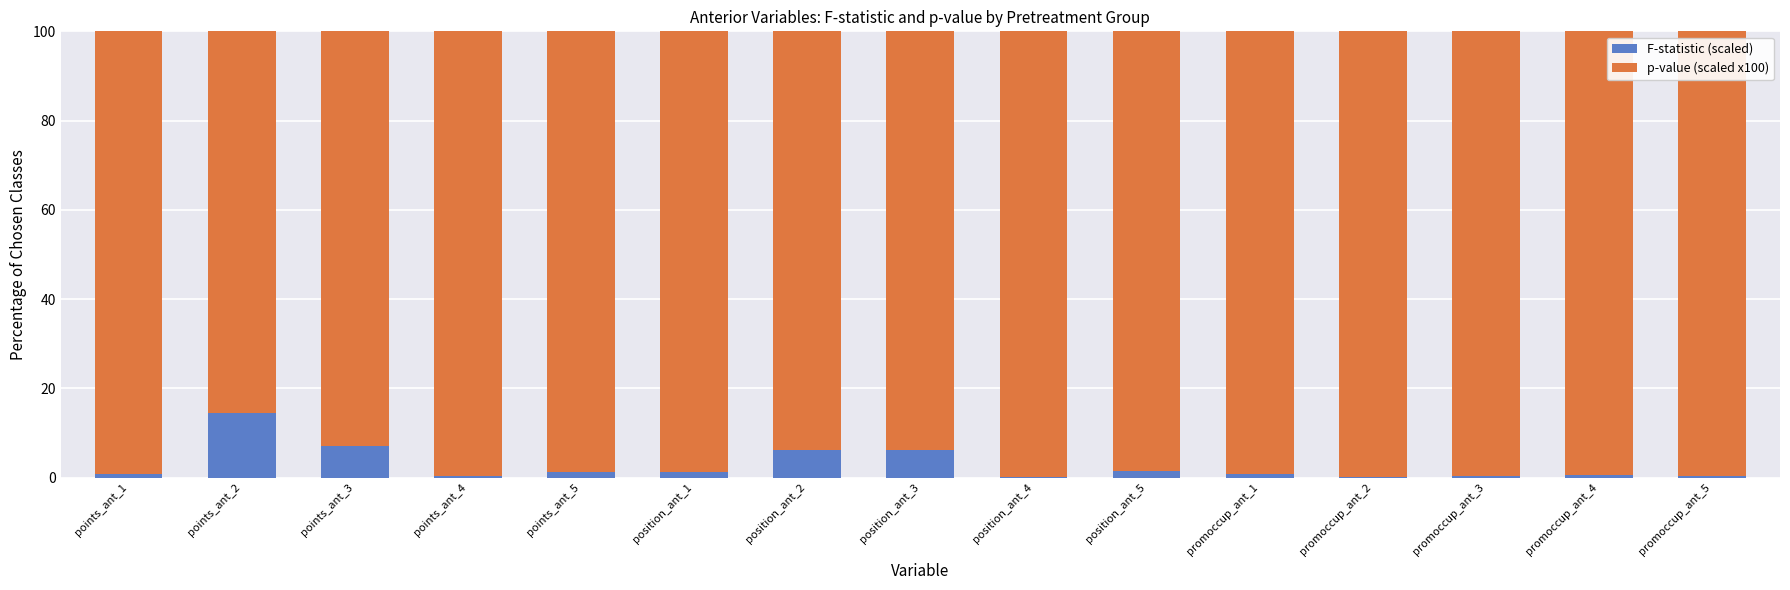

At which label does F-statistic (scaled) reach its peak?

points_ant_2